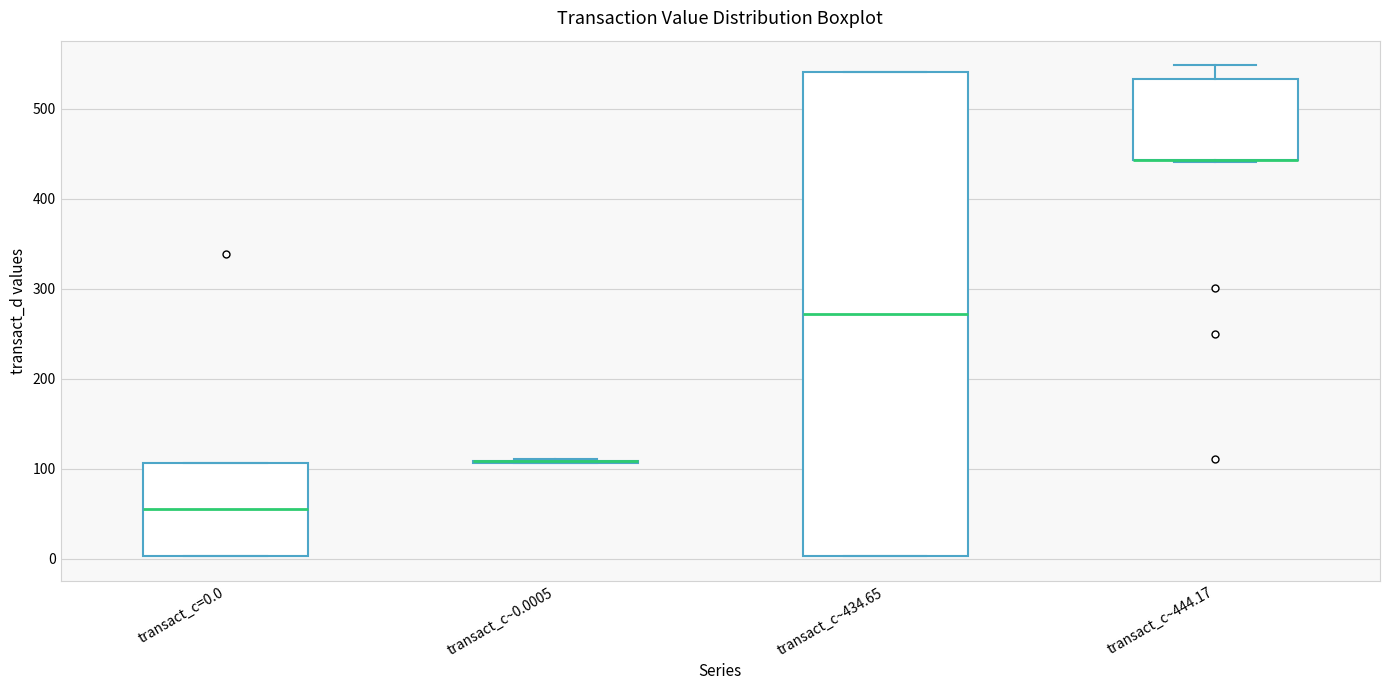

Comparing the boxes themselves (not the whiskers), which one is the tallest?

transact_c~434.65